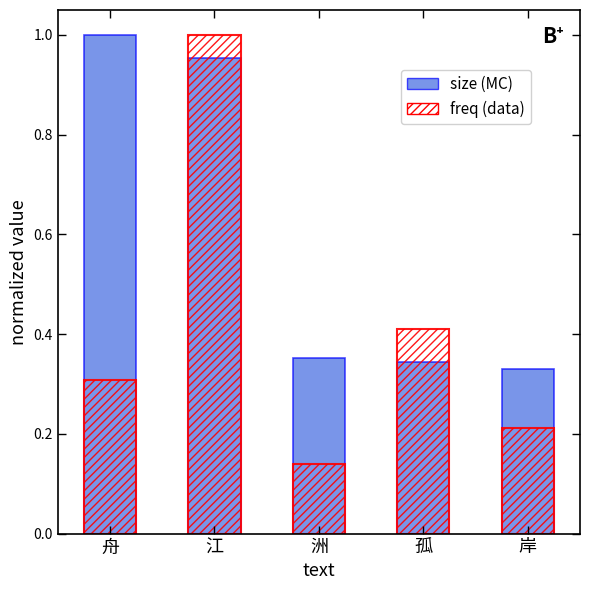

What is the label of the 5th bar from the left?

岸